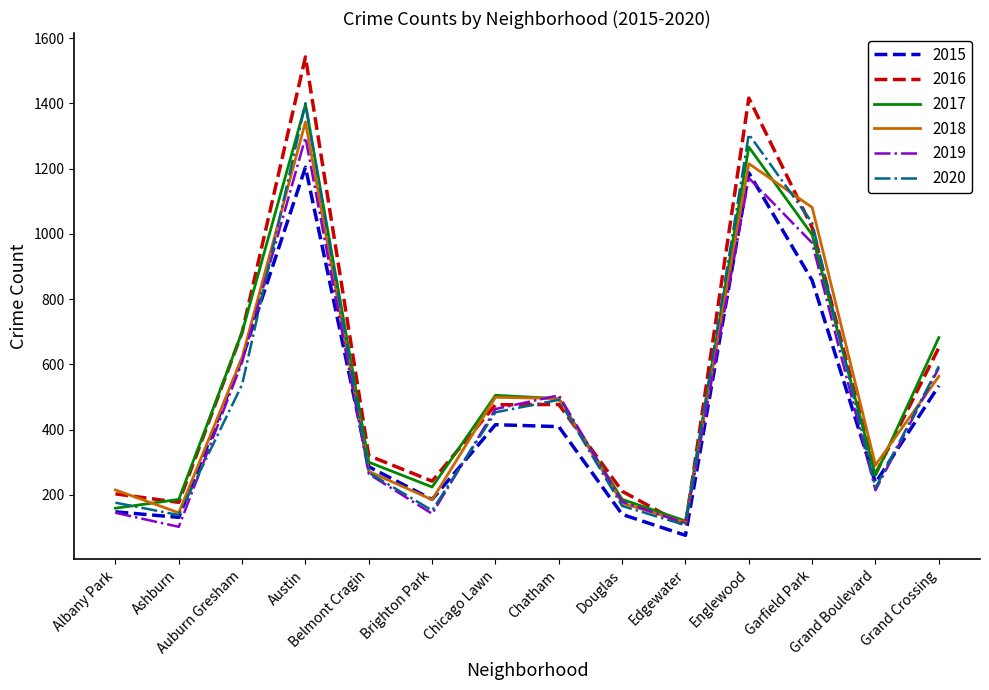

At which label is 2015 closest to 640?

Auburn Gresham